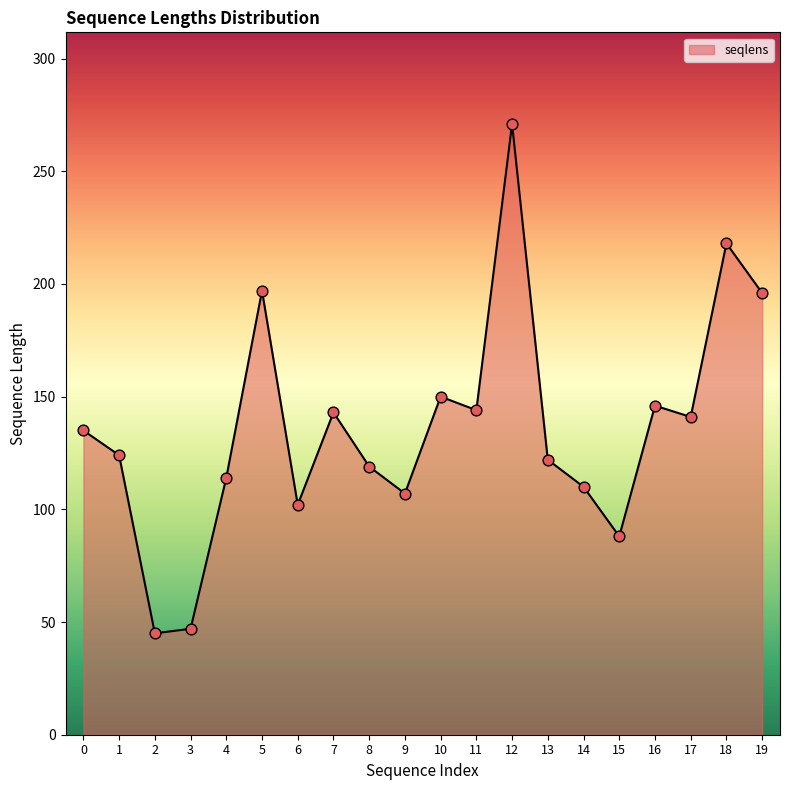

What is the change in value from 11 to 13?

-22